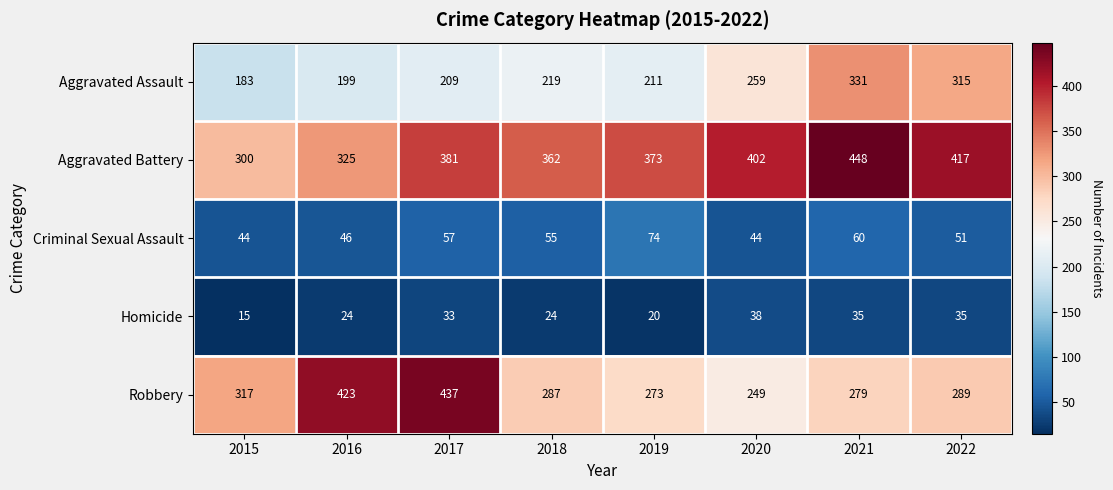

What is the sum of the Criminal Sexual Assault values at 2015 and 2016?

90